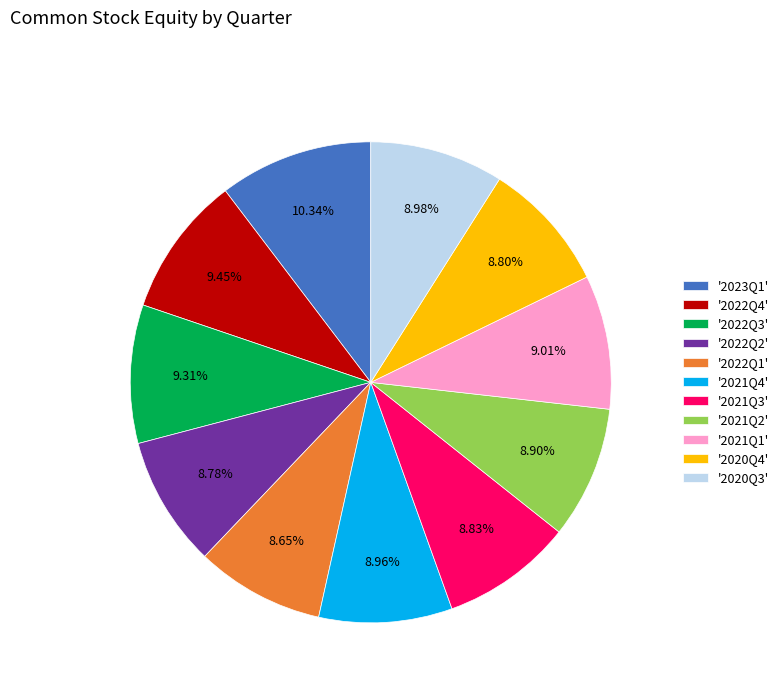

Do '2021Q3' and '2021Q2' together represent more than half of the pie?

No